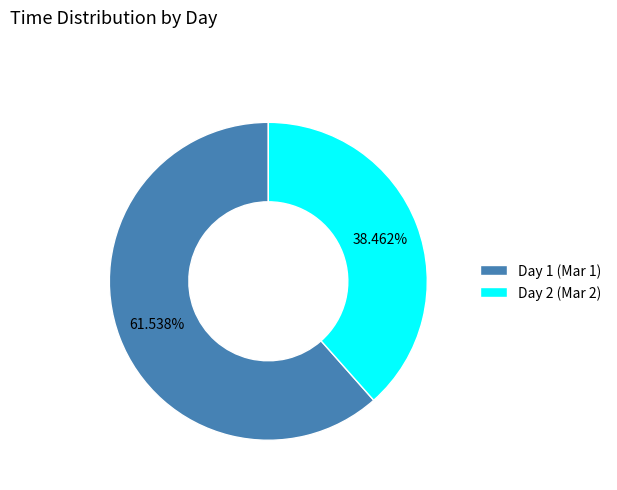

How many slices are in this pie chart?

2